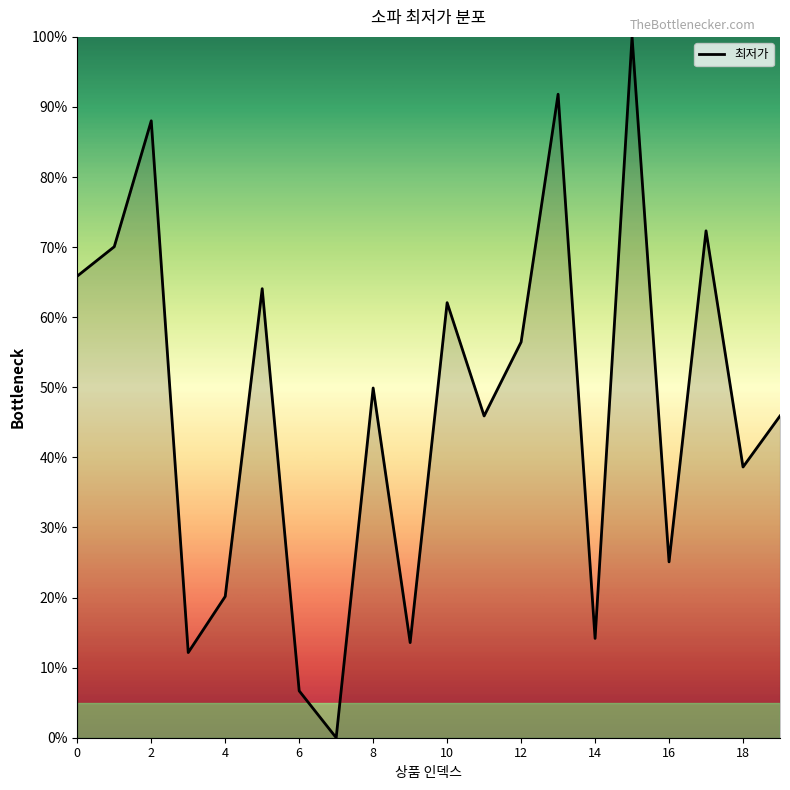

What is the difference between the maximum and minimum values?

100.0